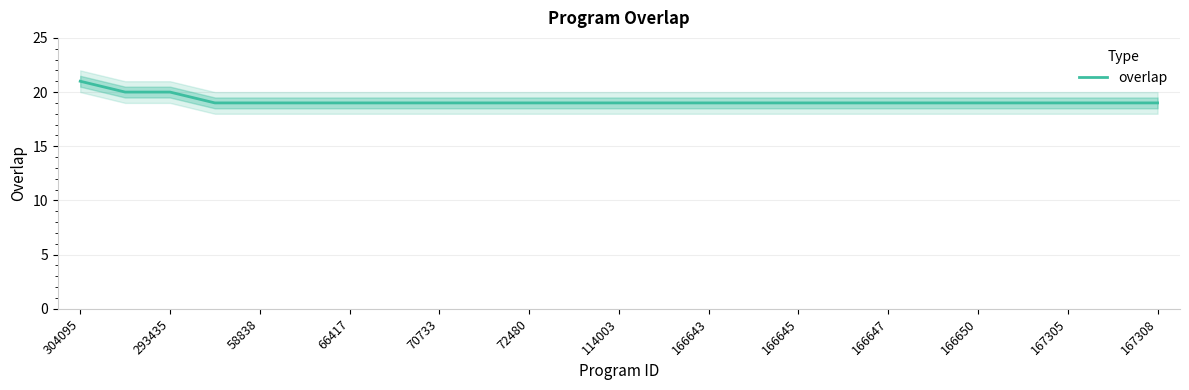

Is it true that overlap equals 19 at 166643?

True